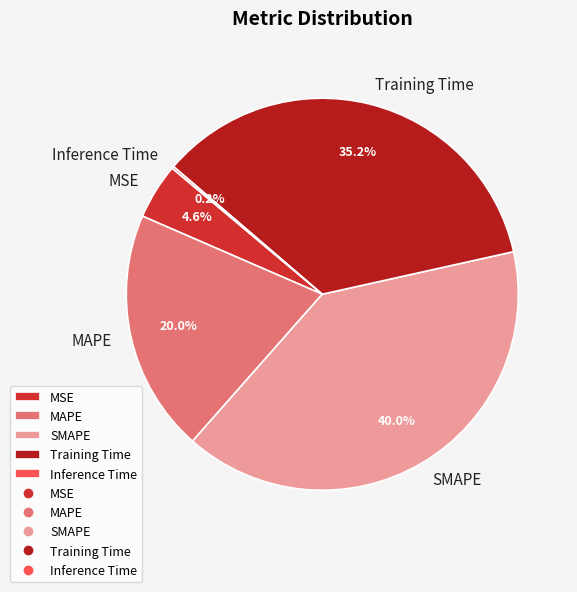

Is the sum of MAPE and Training Time greater than half?

Yes